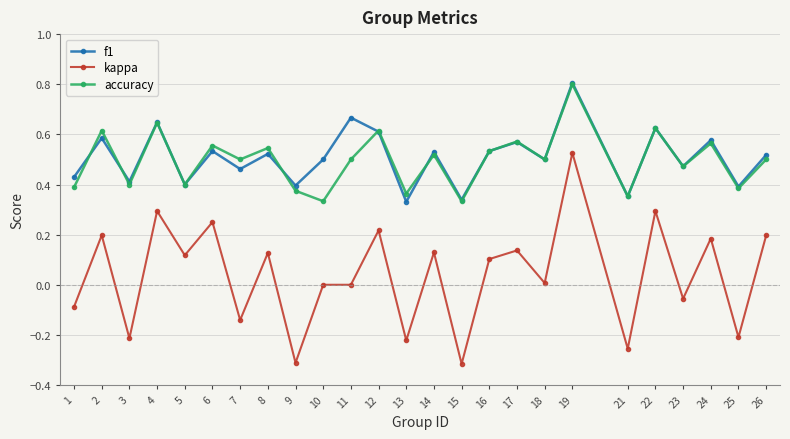

What is the total value across all series at 8?

1.2